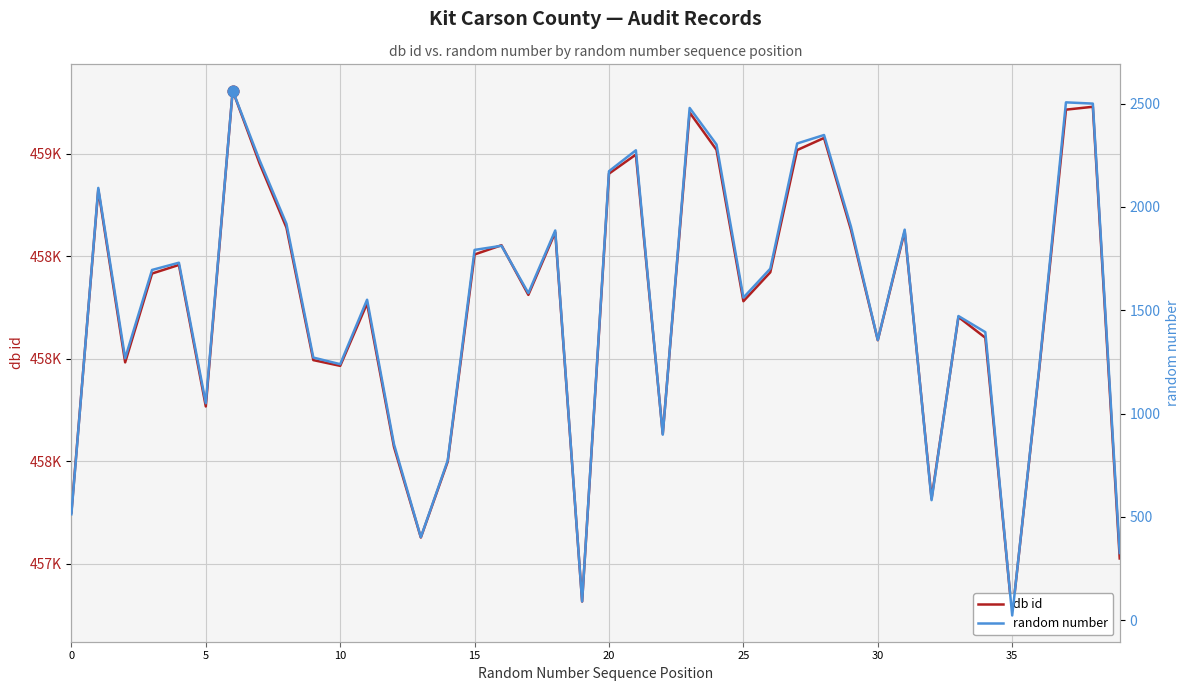

Which series reaches the maximum Y coordinate?

db id